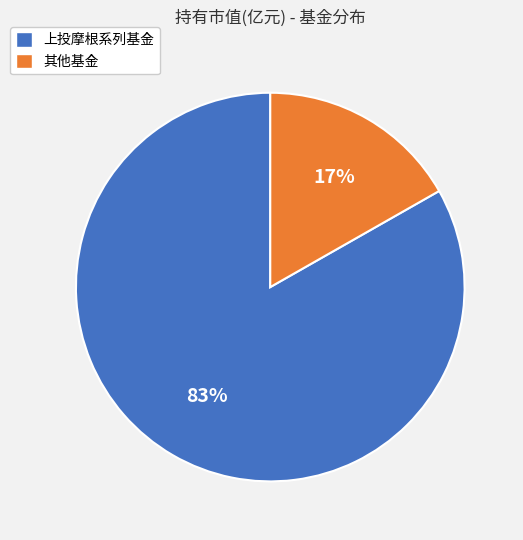

What is the smallest slice in the pie chart?

其他基金